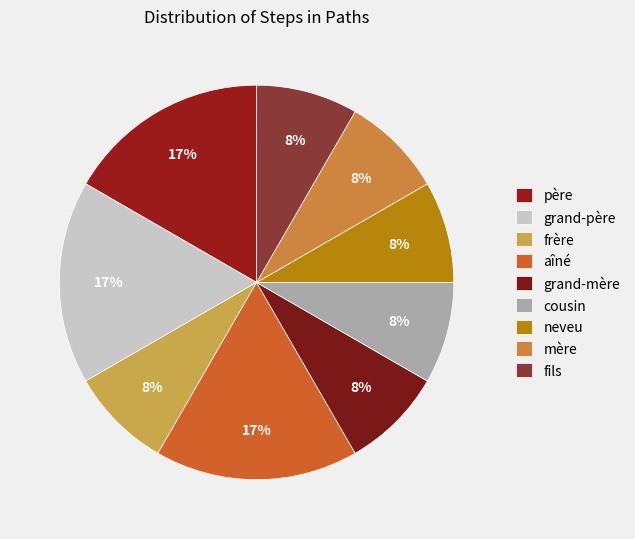

How many slices are in this pie chart?

9